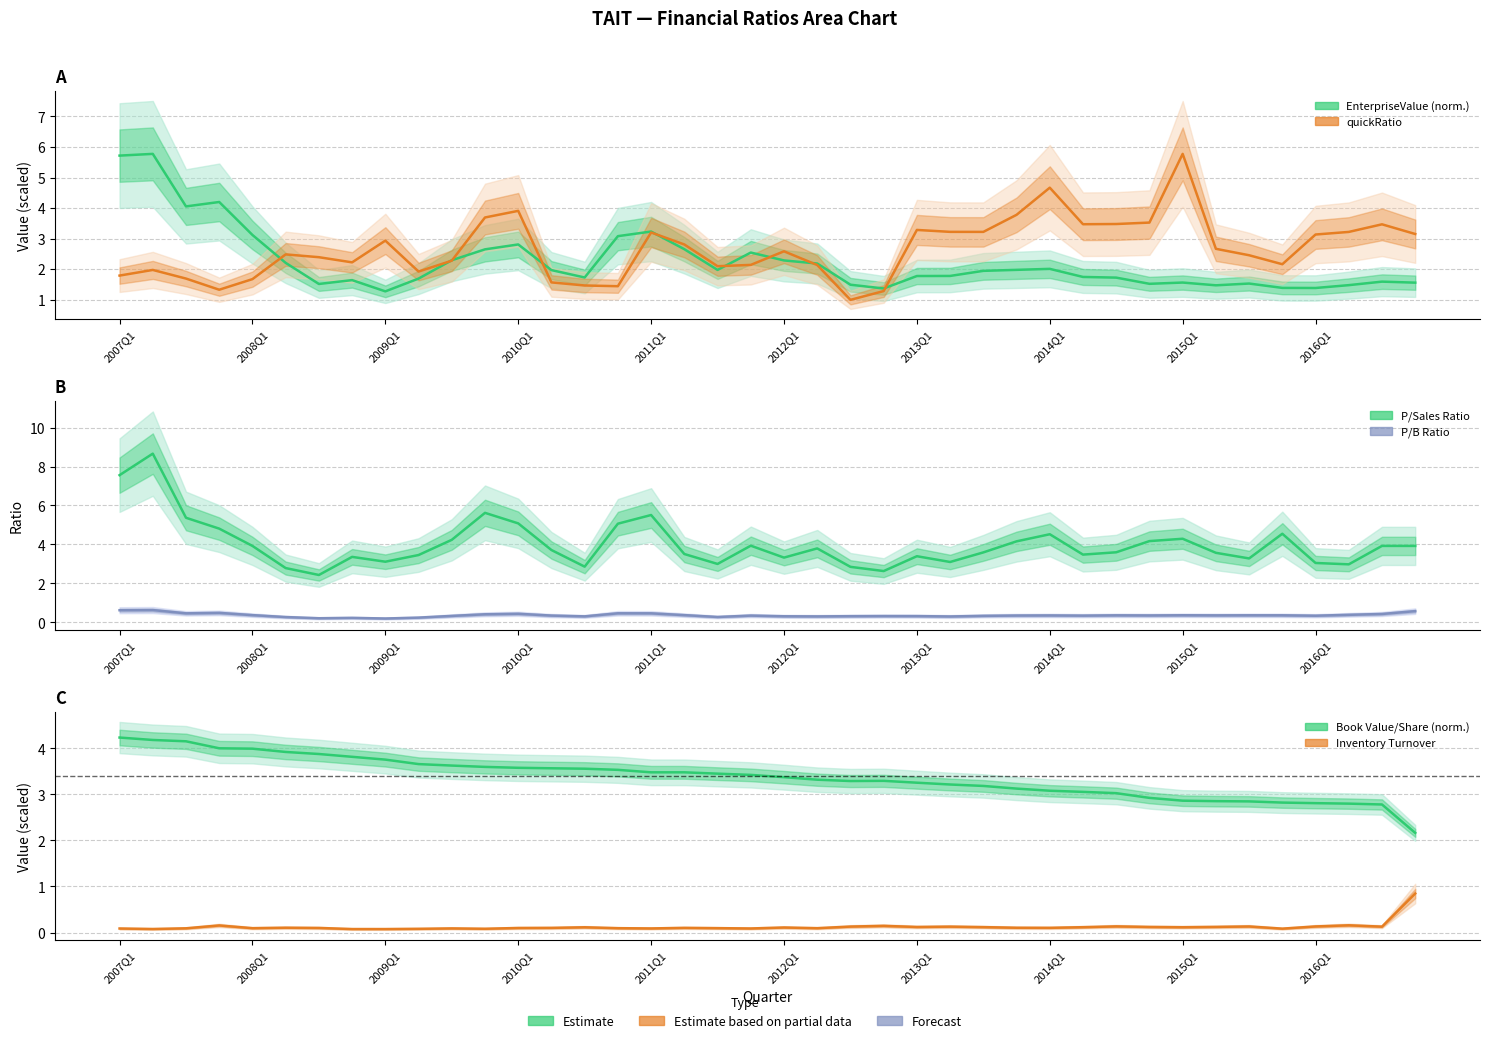

True or false: bookValuePerShare (norm.) and inventoryTurnover cross at least once.

False